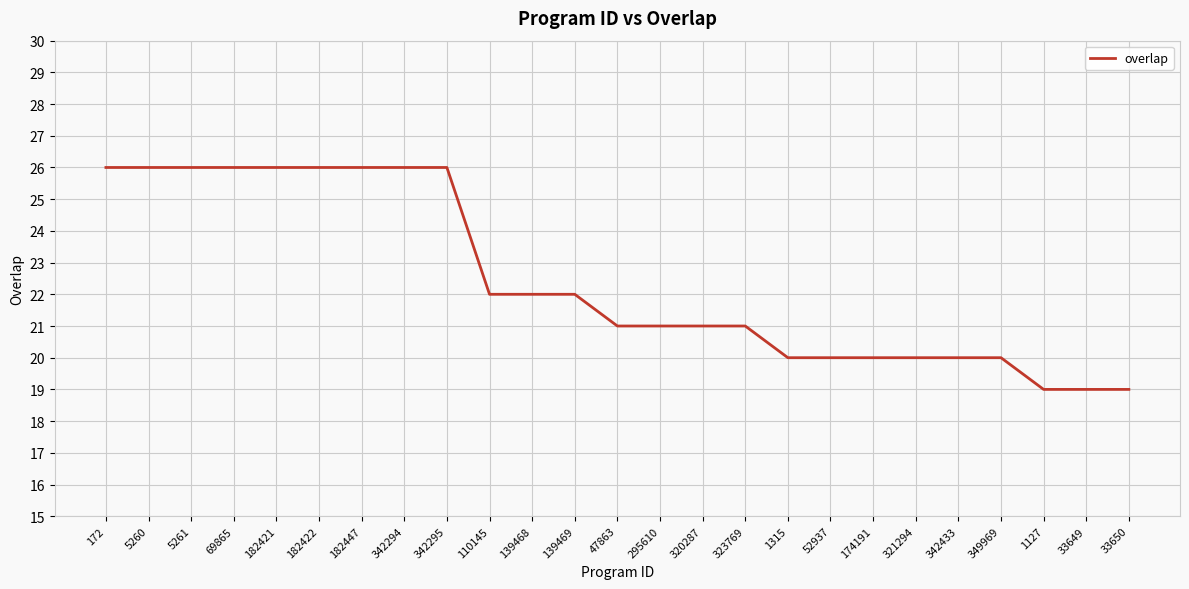

How many categories are shown in the chart?

25